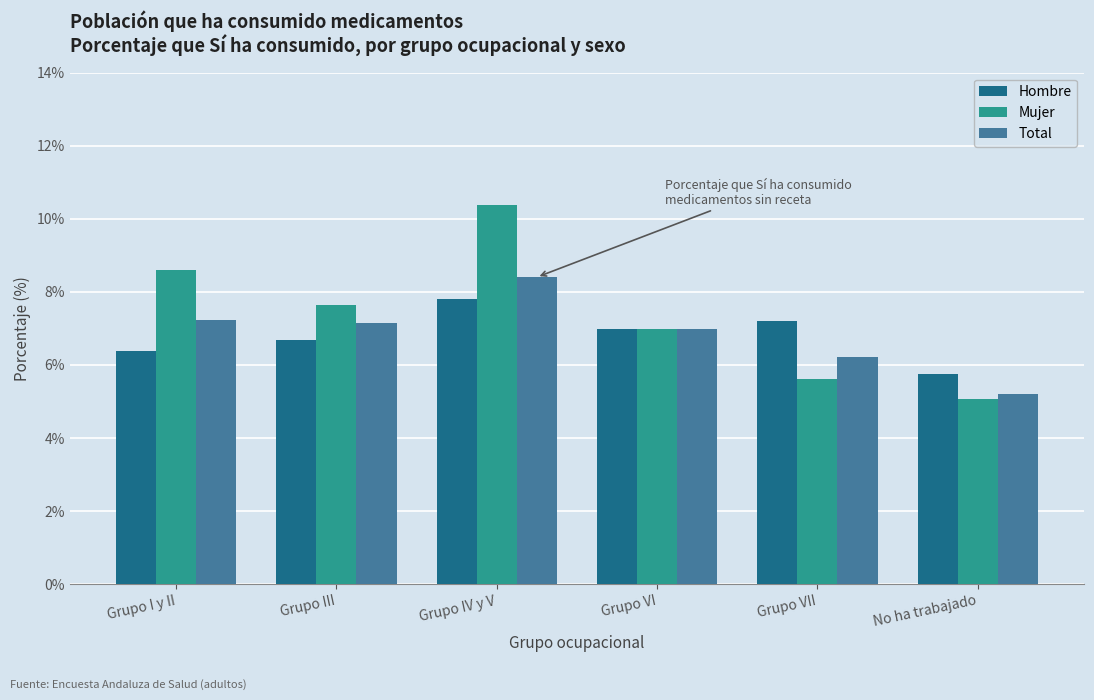

Reading left to right, list all the values displayed in this chart.

Hombre: Grupo I y II=6.4	Grupo III=6.7	Grupo IV y V=7.8	Grupo VI=7.0	Grupo VII=7.2	No ha trabajado=5.8
Mujer: Grupo I y II=8.6	Grupo III=7.6	Grupo IV y V=10.4	Grupo VI=7.0	Grupo VII=5.6	No ha trabajado=5.1
Total: Grupo I y II=7.2	Grupo III=7.2	Grupo IV y V=8.4	Grupo VI=7.0	Grupo VII=6.2	No ha trabajado=5.2